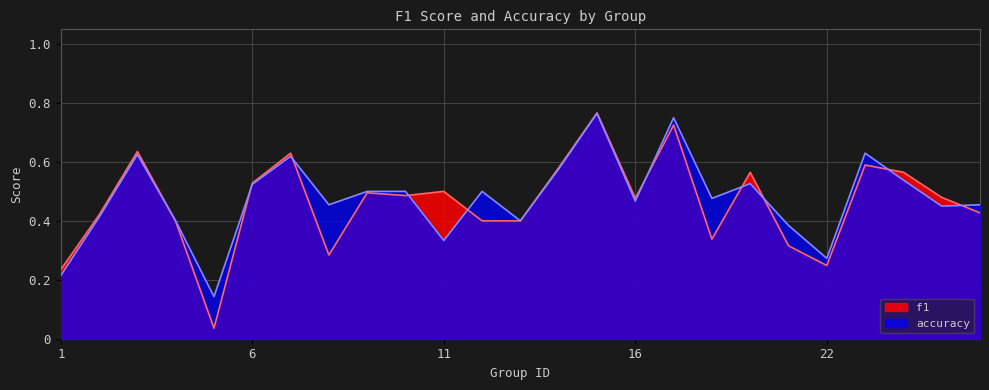

Which has a higher value, 16 or 10?

10